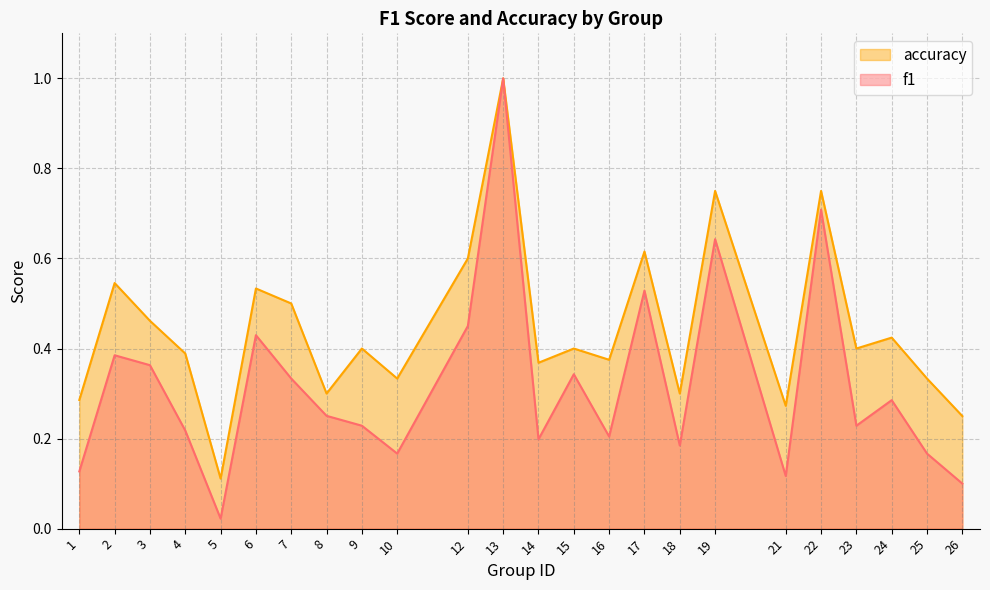

Count the number of data series in this chart.

2